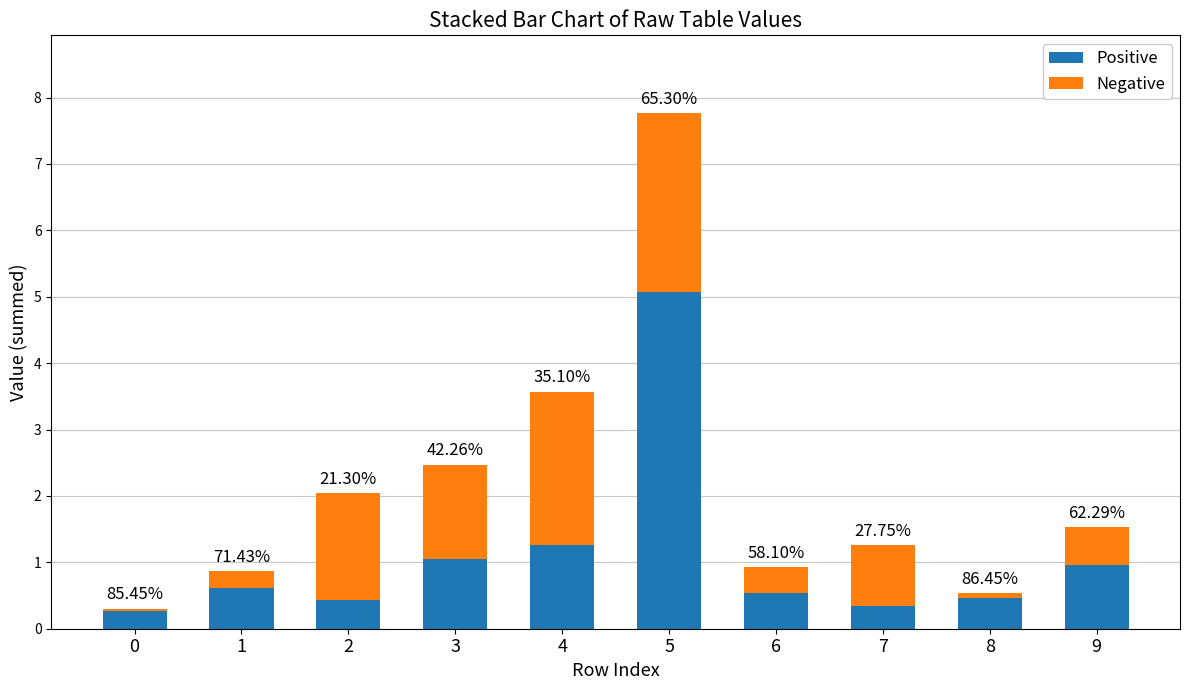

What is the average value of the Negative series?

1.0